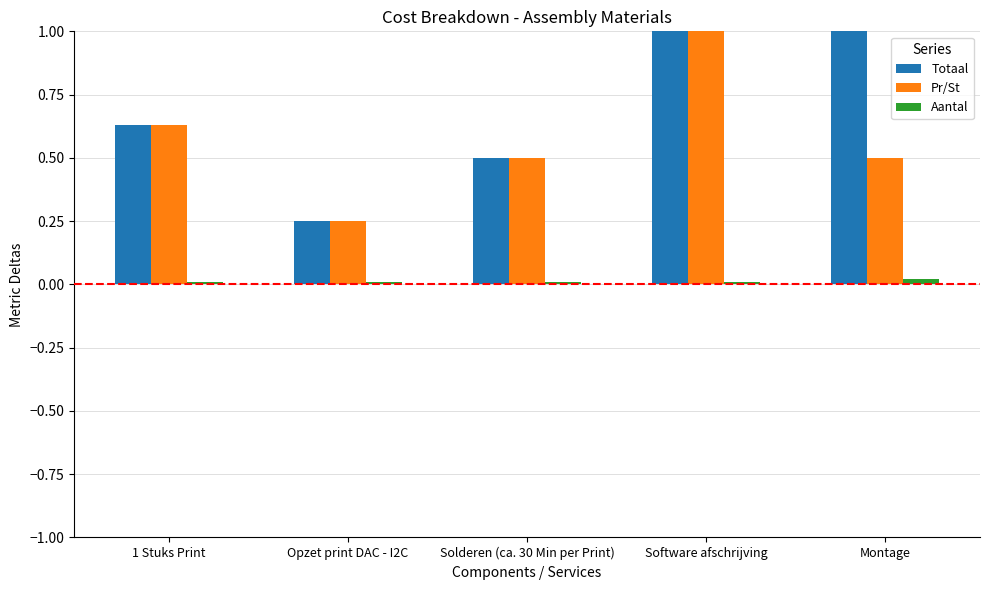

At which category is the sum across all series the highest?

Software afschrijving